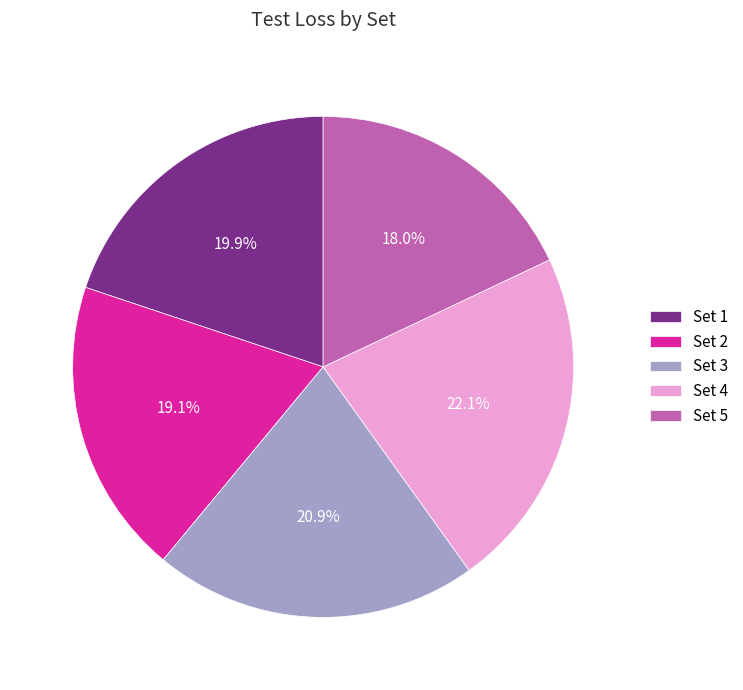

To the nearest percent, what is the combined percentage of Set 1 and Set 5?

38%